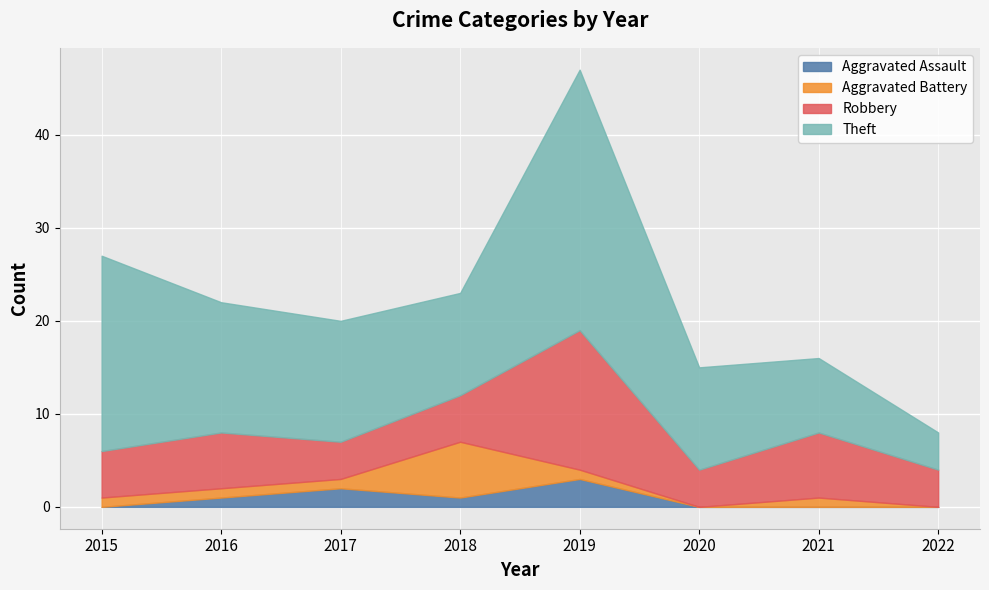

Does the chart display data point markers on the line(s)?

No